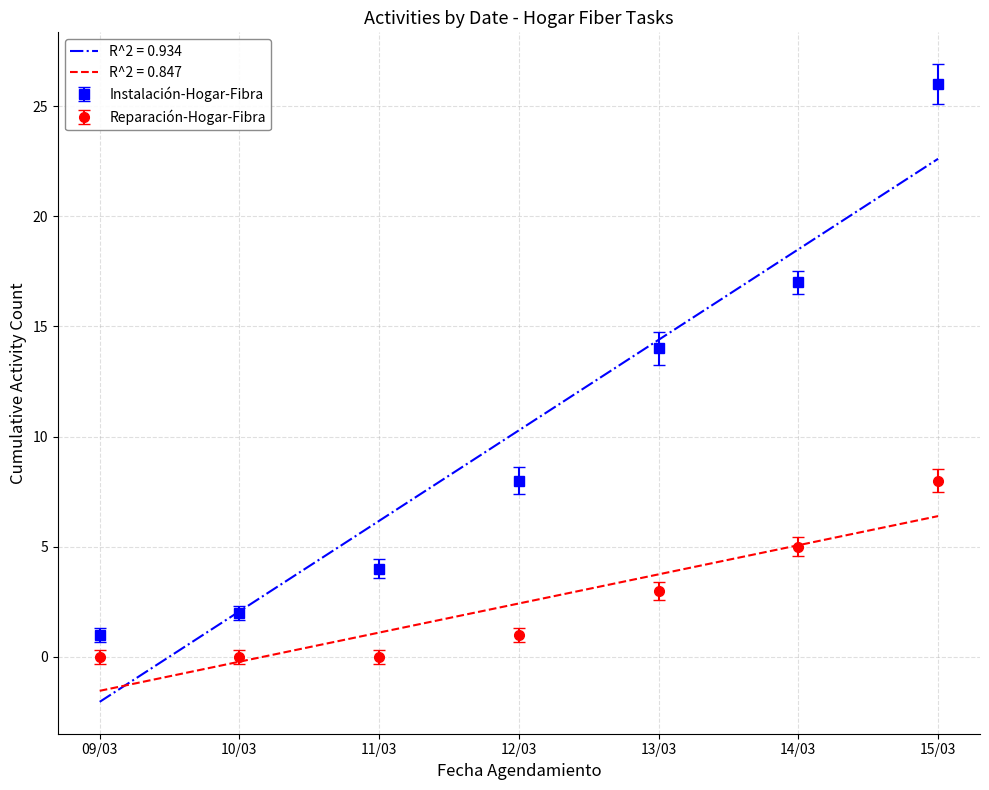

At which category is the sum across all series the highest?

15/03